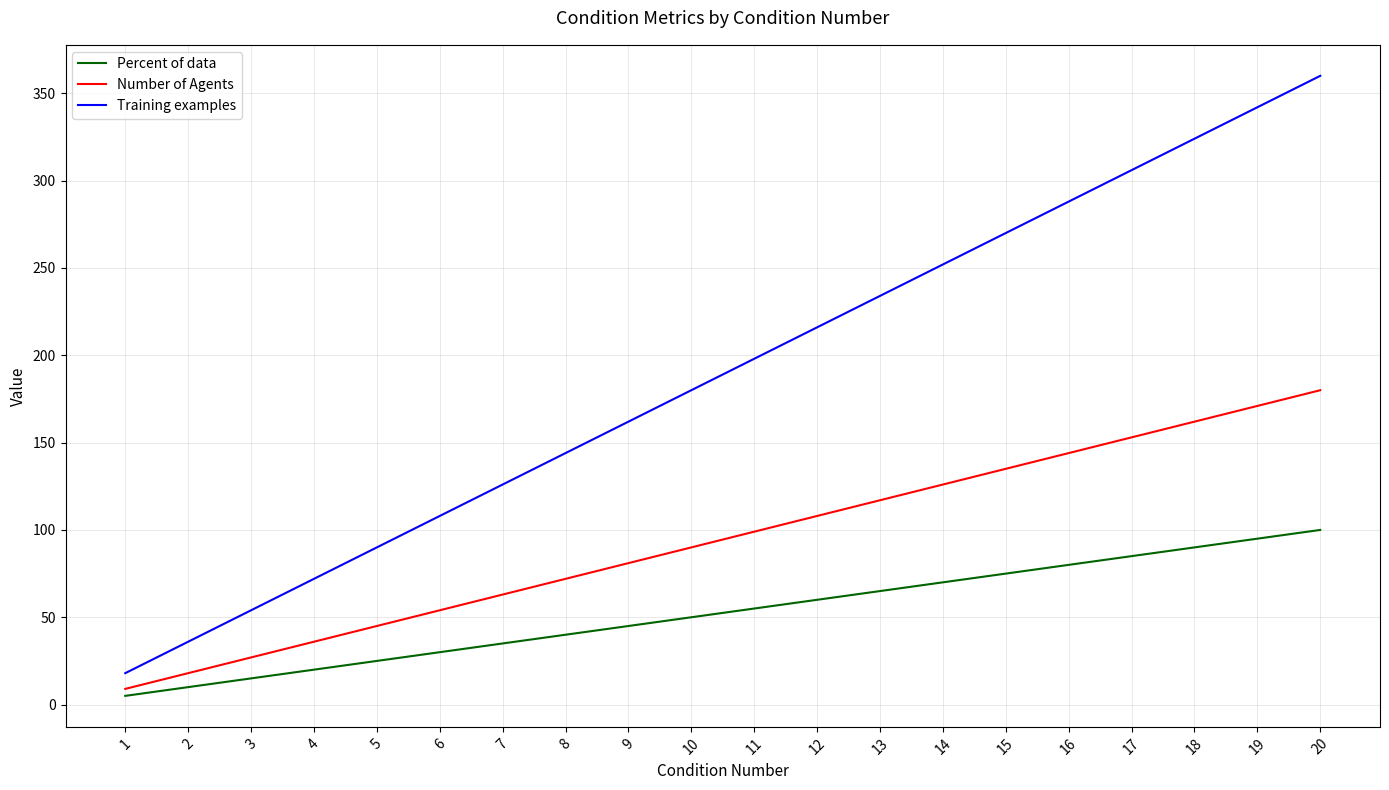

What is the total value across all series at 16?

512